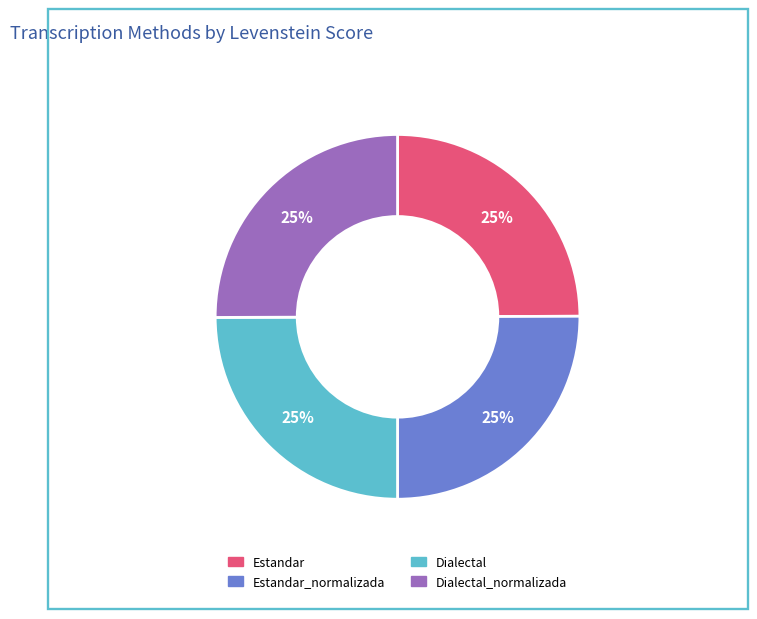

To the nearest percent, what percentage of the pie is Dialectal_normalizada?

25%